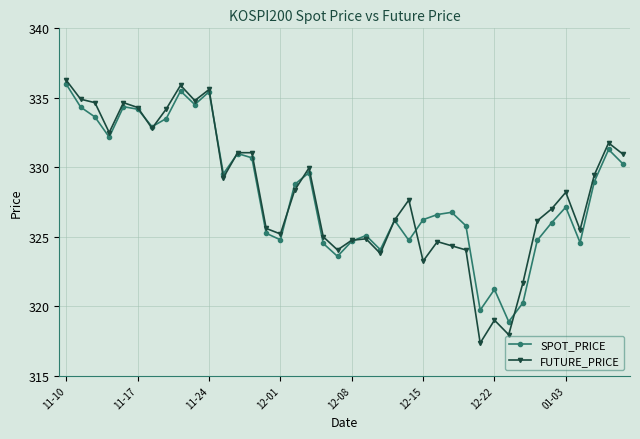

True or false: FUTURE_PRICE has more than 1 interior local peaks.

True